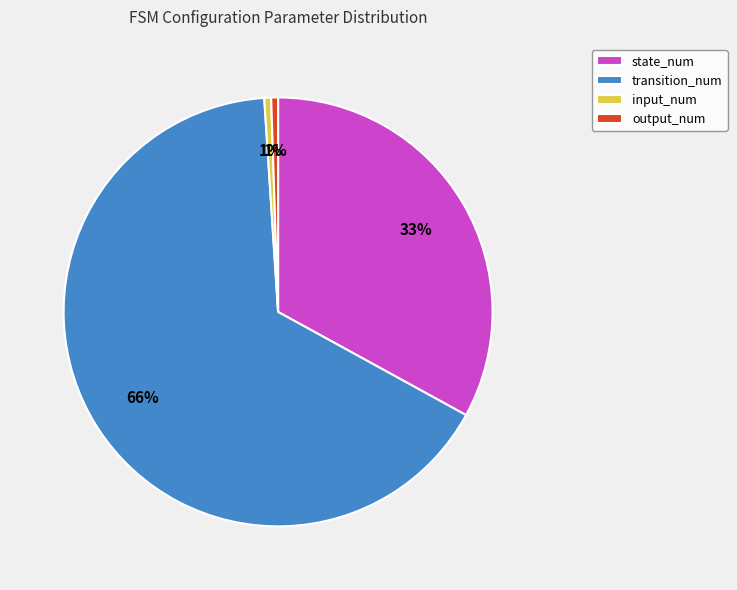

The output_num slice represents 11% of the pie. True or false?

False